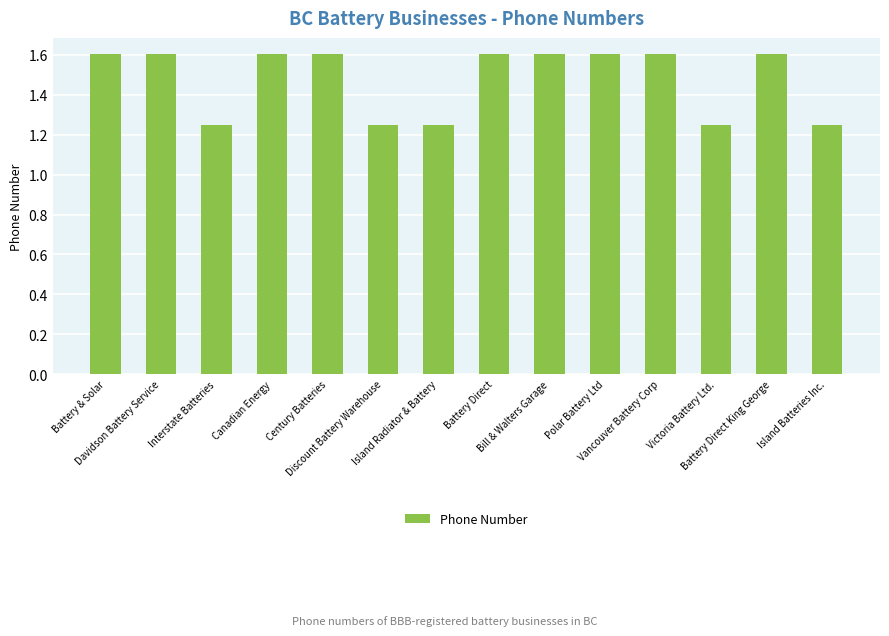

What is the label of the 5th bar from the left?

Century Batteries